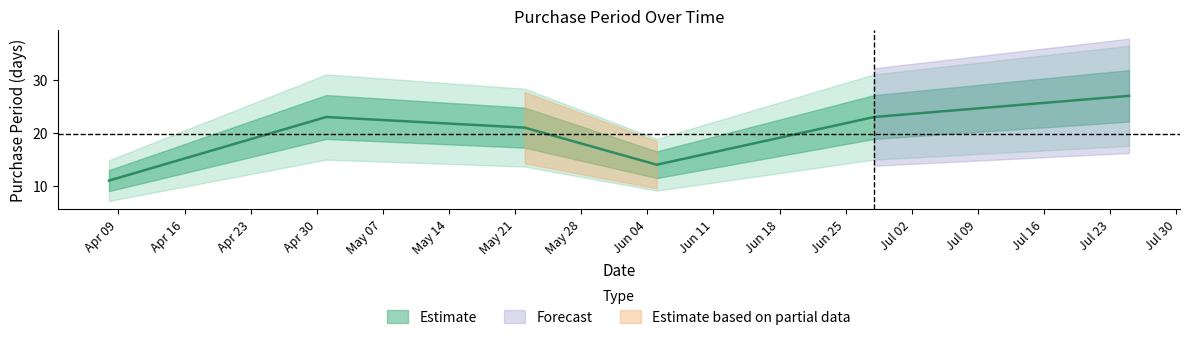

At which label does the data first exceed 23?

2017-07-25